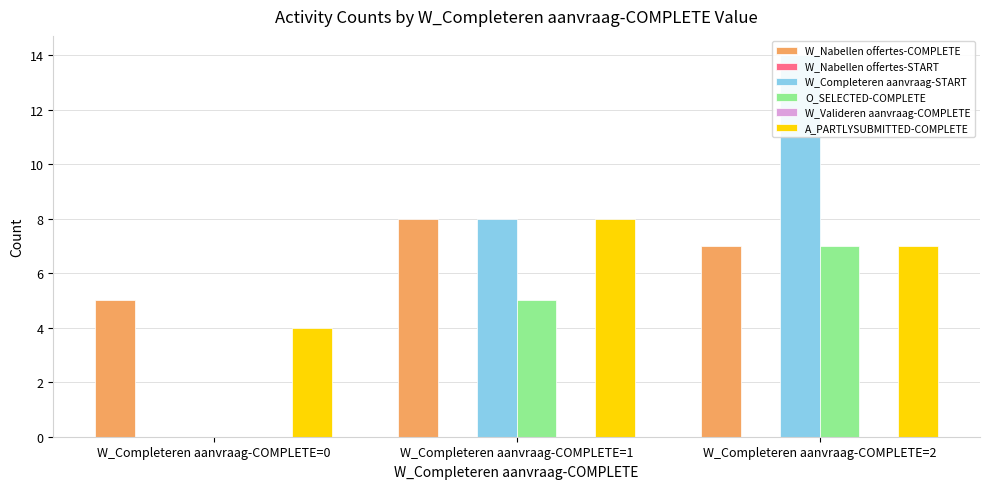

What is the total value across all series at W_Completeren aanvraag-COMPLETE=1?

29